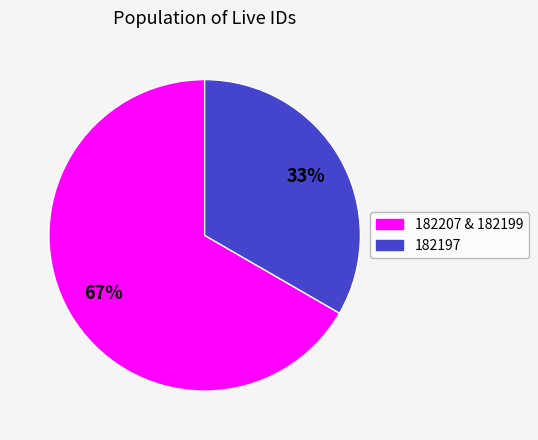

To the nearest percent, what percentage of the pie is 182207 & 182199?

67%